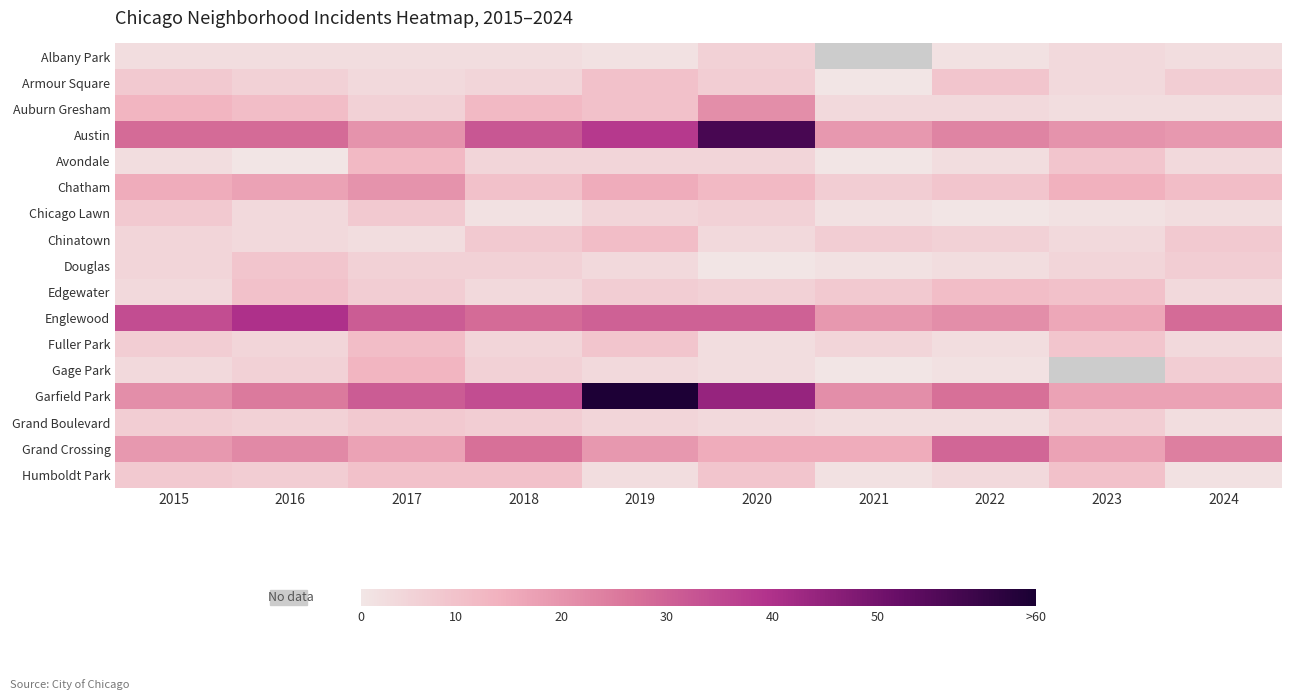

Reading right to left, what are all the values shown in this chart?

Albany Park: 2024=3	2023=4	2022=2	2021=0	2020=6	2019=2	2018=3	2017=3	2016=3	2015=3
Armour Square: 2024=7	2023=4	2022=9	2021=1	2020=7	2019=10	2018=5	2017=4	2016=6	2015=8
Auburn Gresham: 2024=3	2023=3	2022=4	2021=4	2020=21	2019=10	2018=12	2017=6	2016=11	2015=13
Austin: 2024=19	2023=20	2022=23	2021=19	2020=57	2019=38	2018=32	2017=20	2016=28	2015=28
Avondale: 2024=4	2023=9	2022=3	2021=1	2020=5	2019=5	2018=5	2017=12	2016=1	2015=3
Chatham: 2024=11	2023=14	2022=9	2021=7	2020=12	2019=15	2018=10	2017=20	2016=17	2015=15
Chicago Lawn: 2024=3	2023=2	2022=1	2021=2	2020=6	2019=5	2018=2	2017=8	2016=4	2015=8
Chinatown: 2024=8	2023=4	2022=6	2021=7	2020=4	2019=11	2018=8	2017=3	2016=4	2015=5
Douglas: 2024=7	2023=5	2022=3	2021=2	2020=1	2019=4	2018=6	2017=6	2016=9	2015=5
Edgewater: 2024=4	2023=10	2022=11	2021=8	2020=6	2019=7	2018=4	2017=7	2016=10	2015=4
Englewood: 2024=28	2023=16	2022=21	2021=19	2020=30	2019=30	2018=28	2017=31	2016=40	2015=34
Fuller Park: 2024=4	2023=9	2022=3	2021=5	2020=3	2019=9	2018=5	2017=11	2016=5	2015=7
Gage Park: 2024=7	2023=0	2022=2	2021=1	2020=3	2019=4	2018=6	2017=13	2016=6	2015=4
Garfield Park: 2024=17	2023=17	2022=27	2021=21	2020=44	2019=64	2018=34	2017=31	2016=25	2015=21
Grand Boulevard: 2024=3	2023=7	2022=3	2021=3	2020=4	2019=5	2018=7	2017=8	2016=6	2015=7
Grand Crossing: 2024=24	2023=17	2022=29	2021=15	2020=15	2019=19	2018=27	2017=17	2016=22	2015=19
Humboldt Park: 2024=2	2023=10	2022=4	2021=2	2020=9	2019=3	2018=10	2017=10	2016=7	2015=8